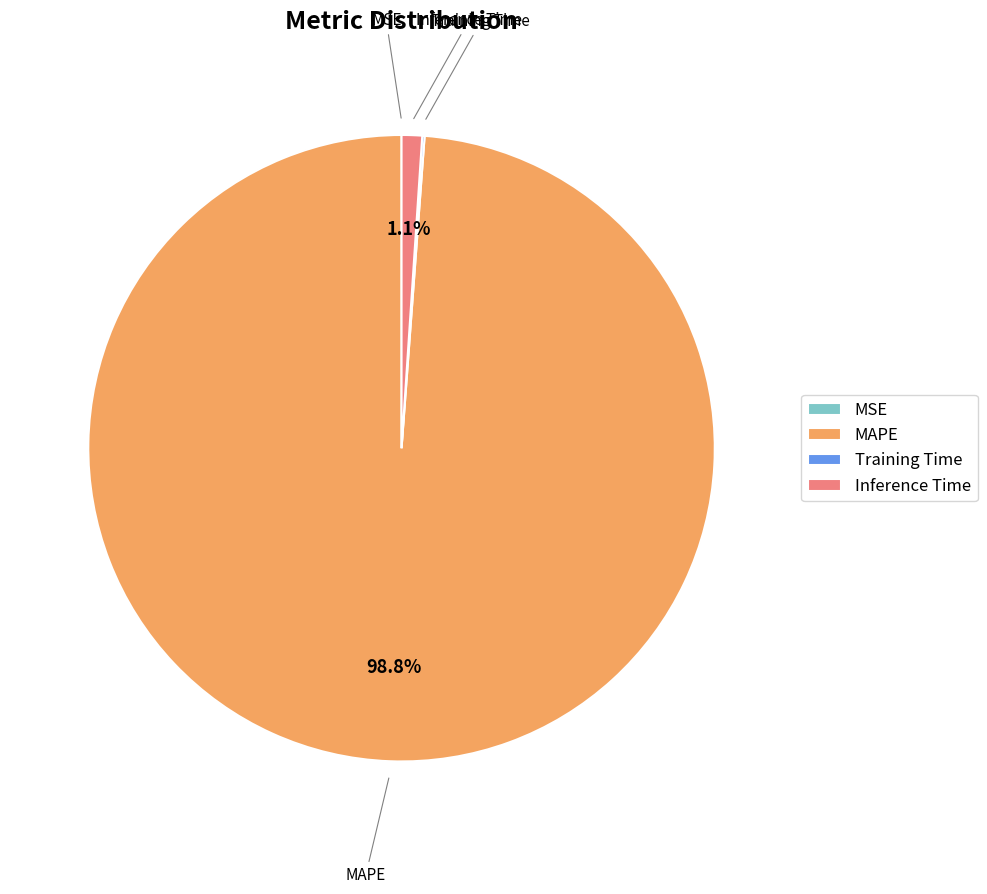

To the nearest percent, what is the difference between the largest and smallest slice percentages?

99%